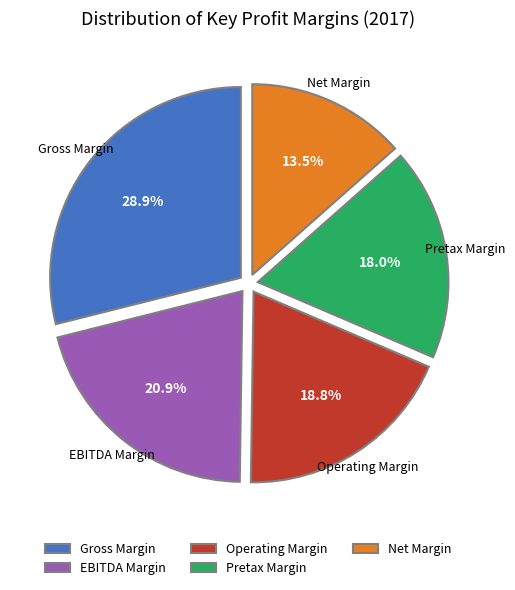

Between Net Margin and EBITDA Margin, which is larger?

EBITDA Margin